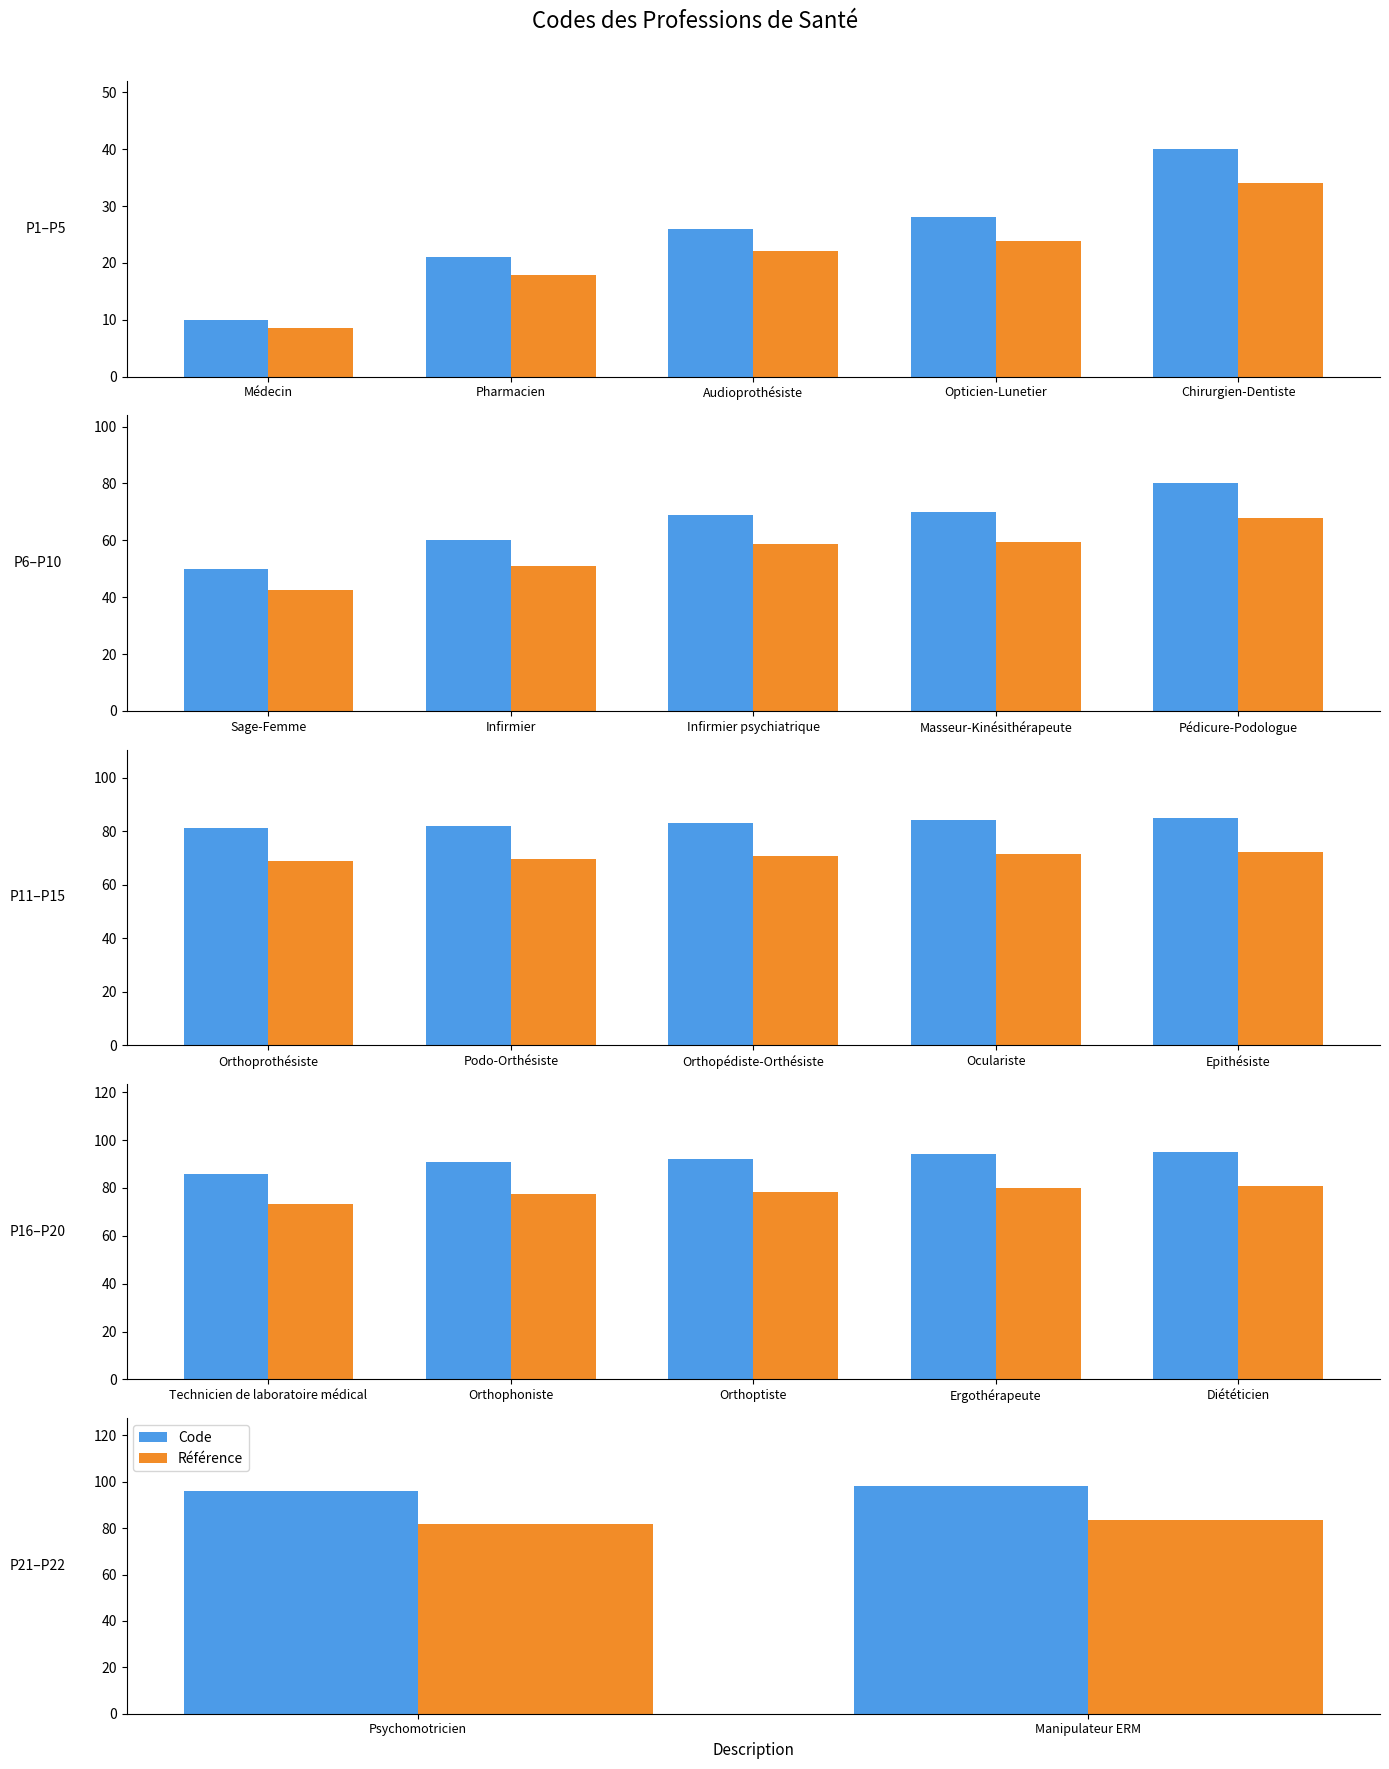

Between Psychomotricien and Manipulateur ERM, which series saw the biggest shift?

Code